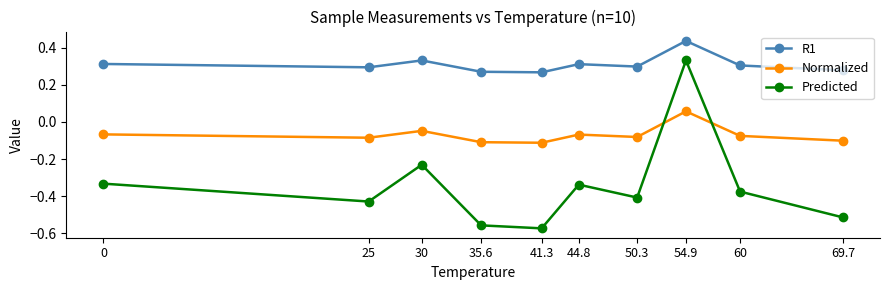

True or false: Normalized and Predicted cross at least once.

True